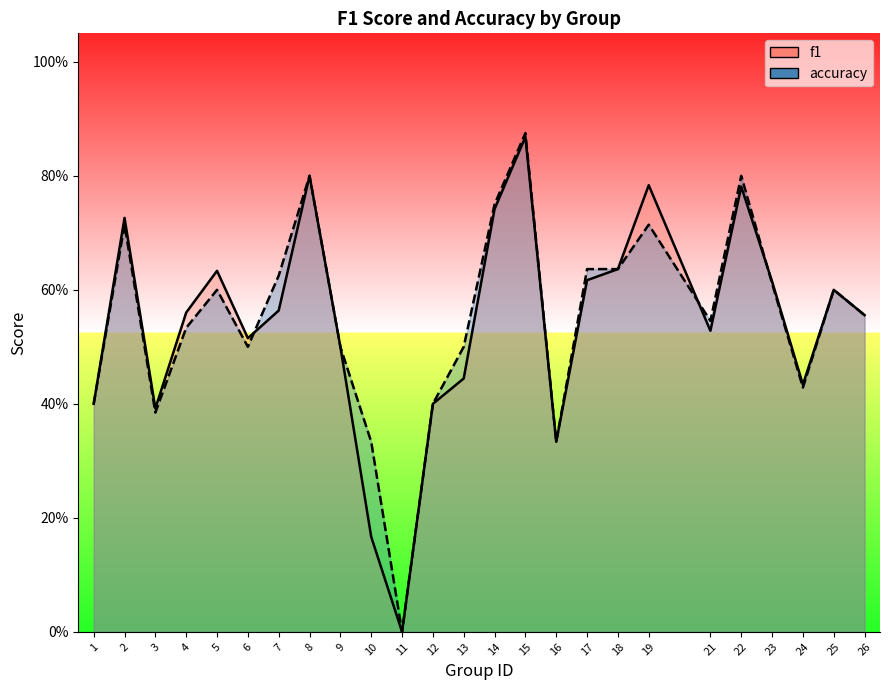

List the labels in order of f1 value, smallest first.

11, 10, 16, 3, 1, 12, 24, 13, 9, 6, 21, 26, 4, 7, 25, 23, 17, 5, 18, 2, 14, 22, 19, 8, 15